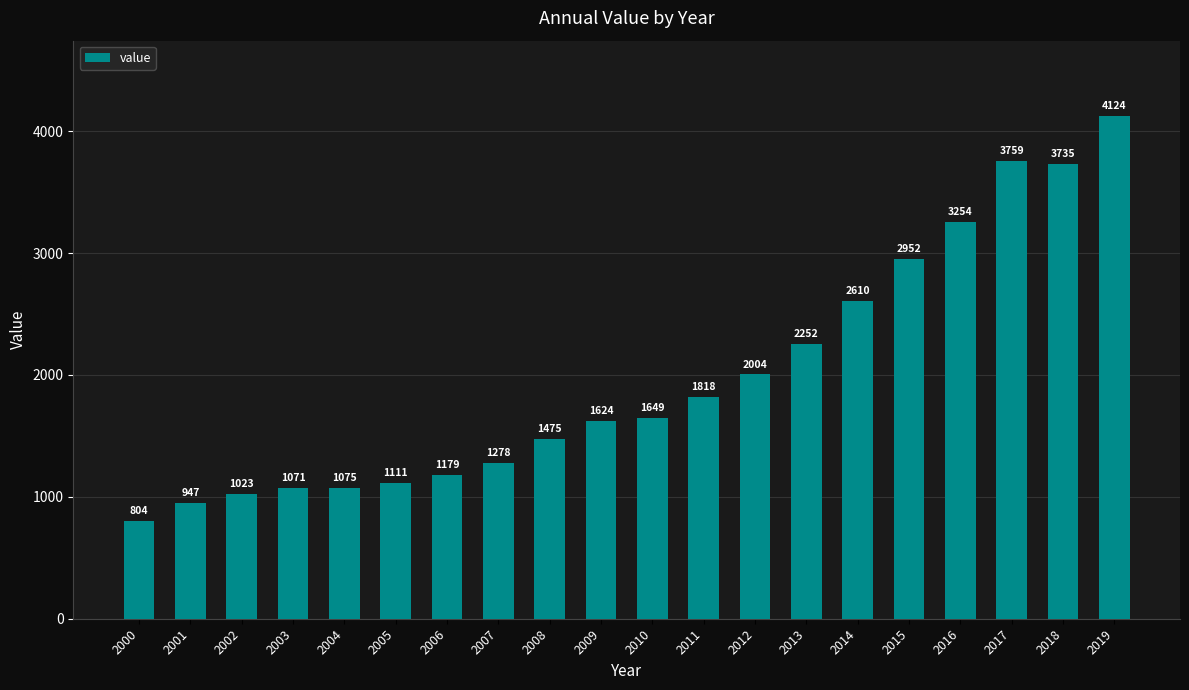

What is the value of the 2nd bar from the left?

947.2